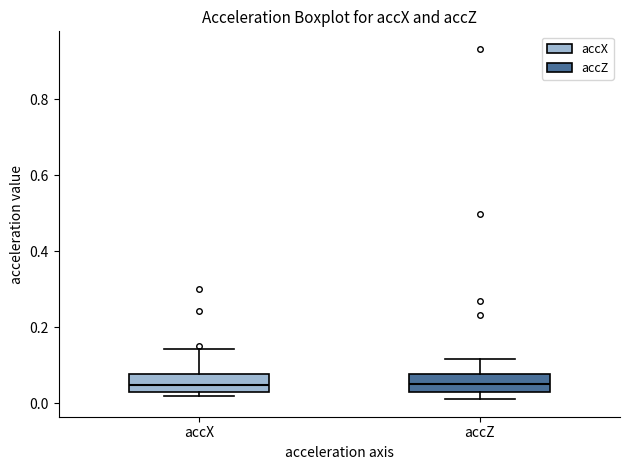

Reading left to right, read every box against the y-axis: the position of its median line, the range the box covers, and the ends of its whiskers. The values are not printed on the chart, so give them approximately, as read against the axis.

accX: median 0.04, box 0.02 to 0.08, whiskers 0.02 (just below the box's lower edge) to 0.14
accZ: median 0.06, box 0.02 to 0.08, whiskers 0.02 (just below the box's lower edge) to 0.12